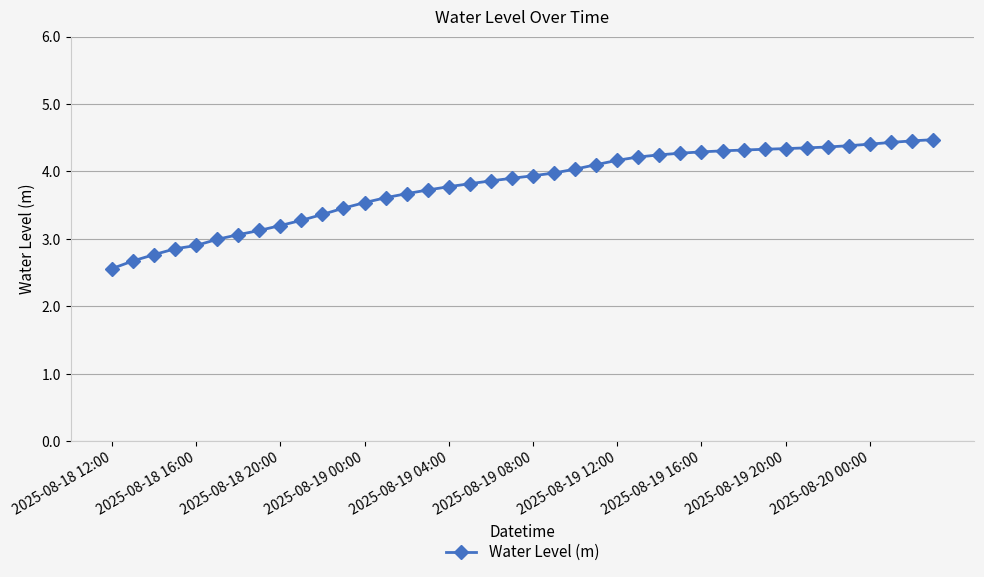

What is the maximum value shown in the chart?

4.5